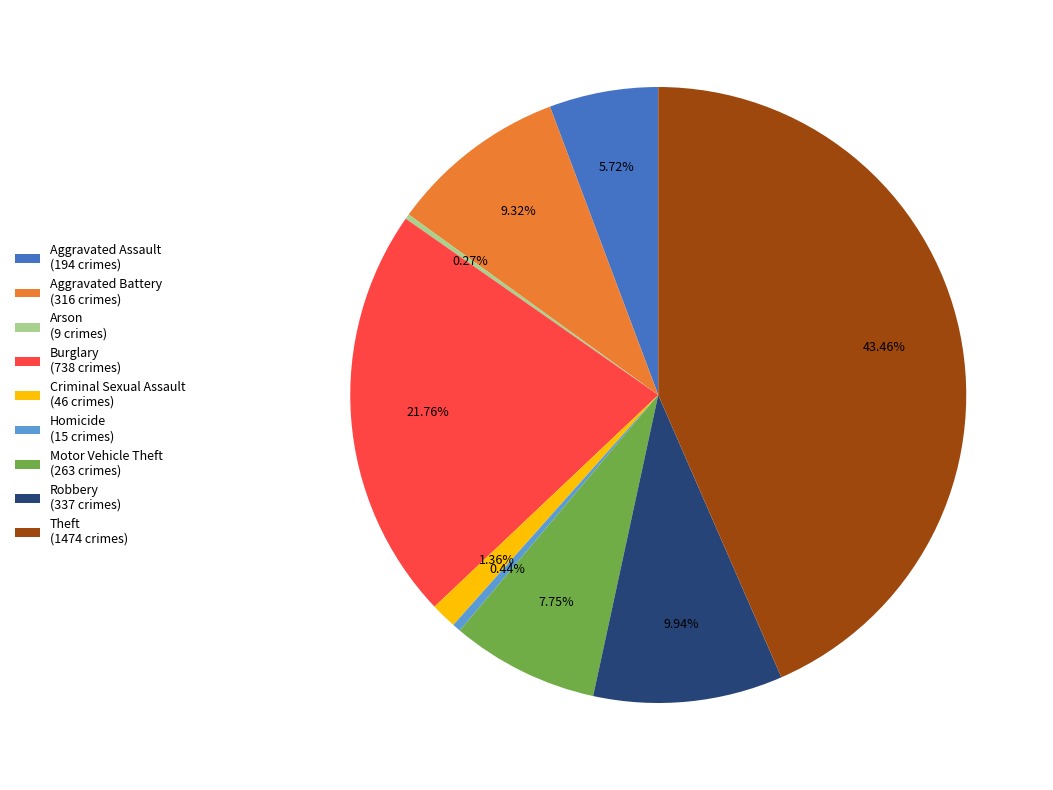

Approximately how many times larger is the value at Robbery (337 crimes) compared to Criminal Sexual Assault (46 crimes)?

7.3